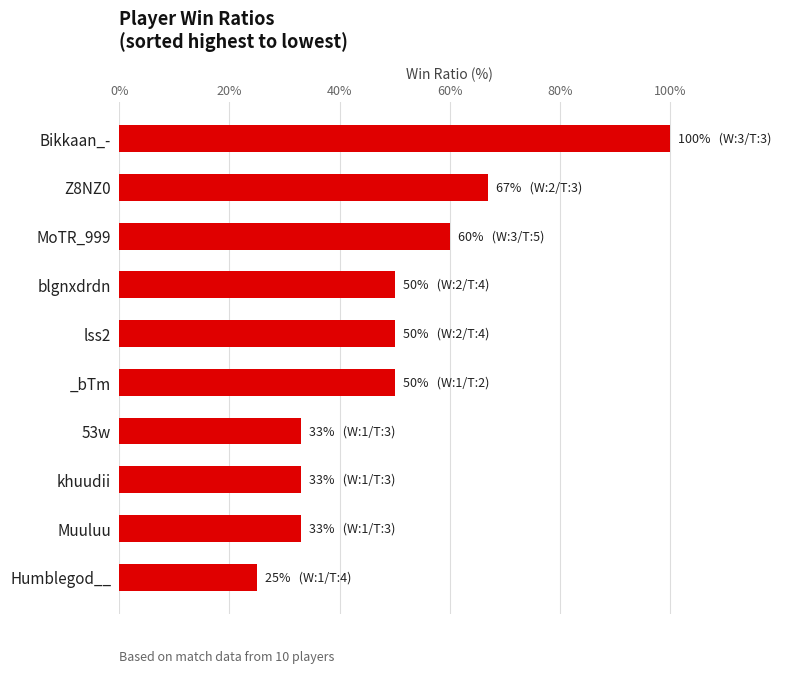

At which category does the chart reach its minimum across all series?

Humblegod__